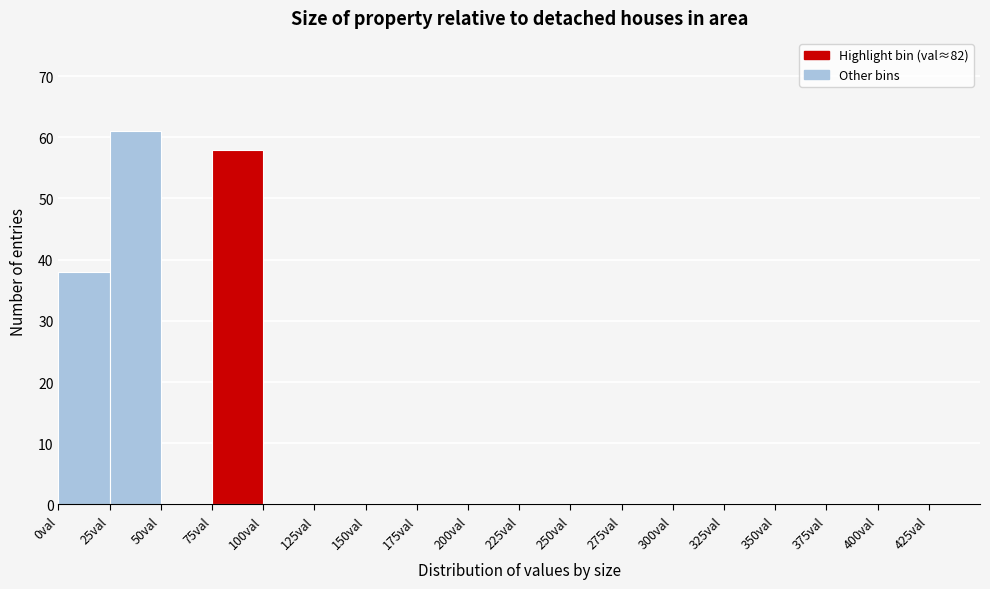

Which range on the x-axis has the tallest bar?

25 to 50